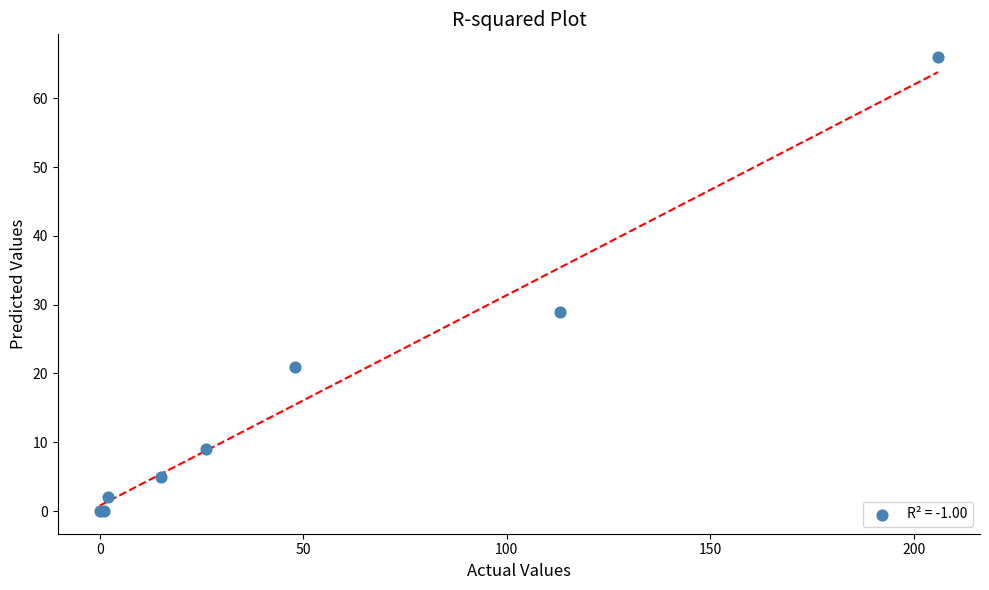

What Y value in the scatter plot is closest to 33?

29